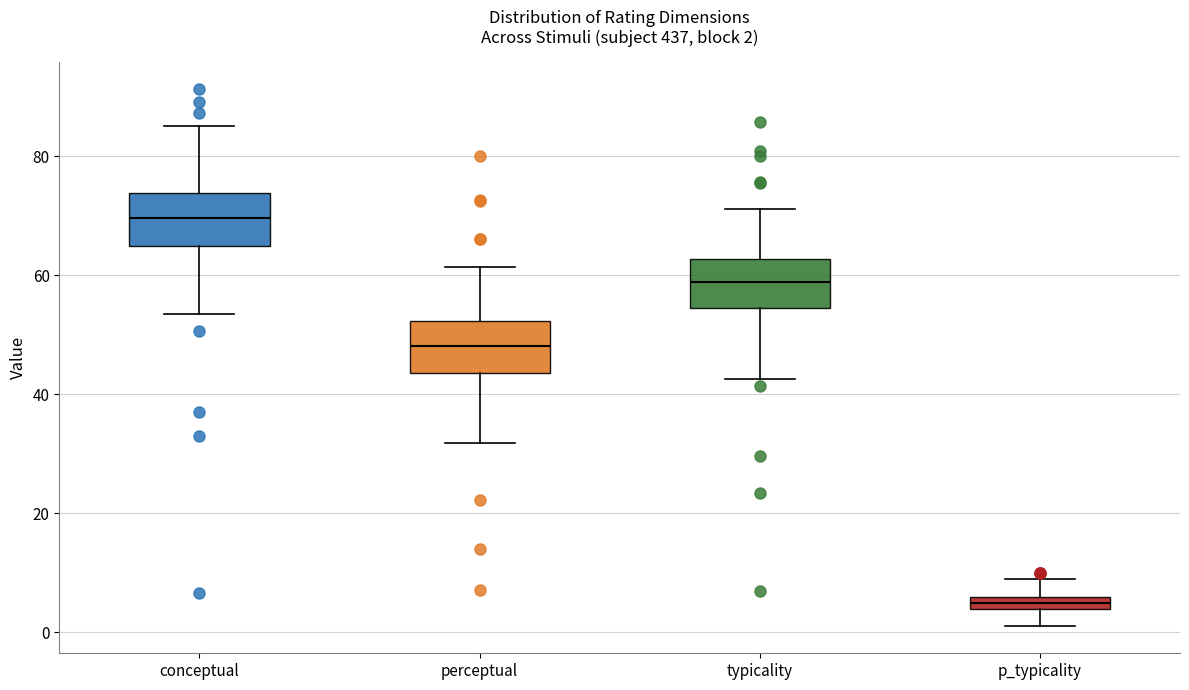

Which box has the highest median line?

conceptual